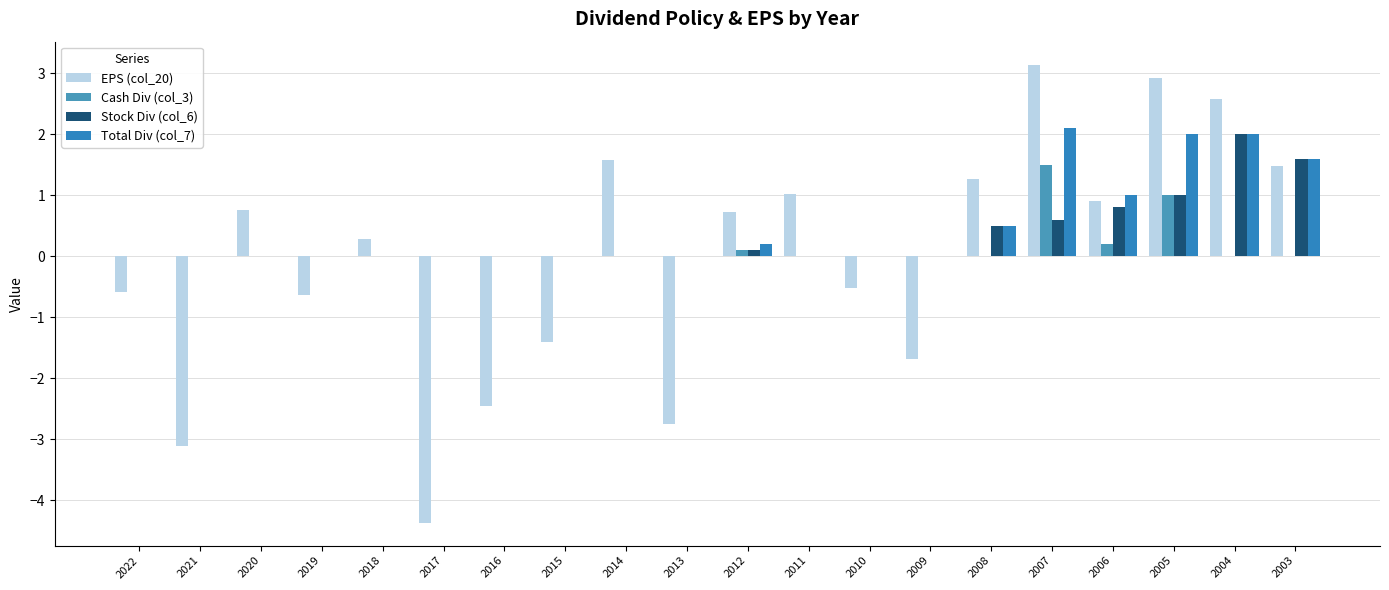

Does the chart contain stacked bars?

No